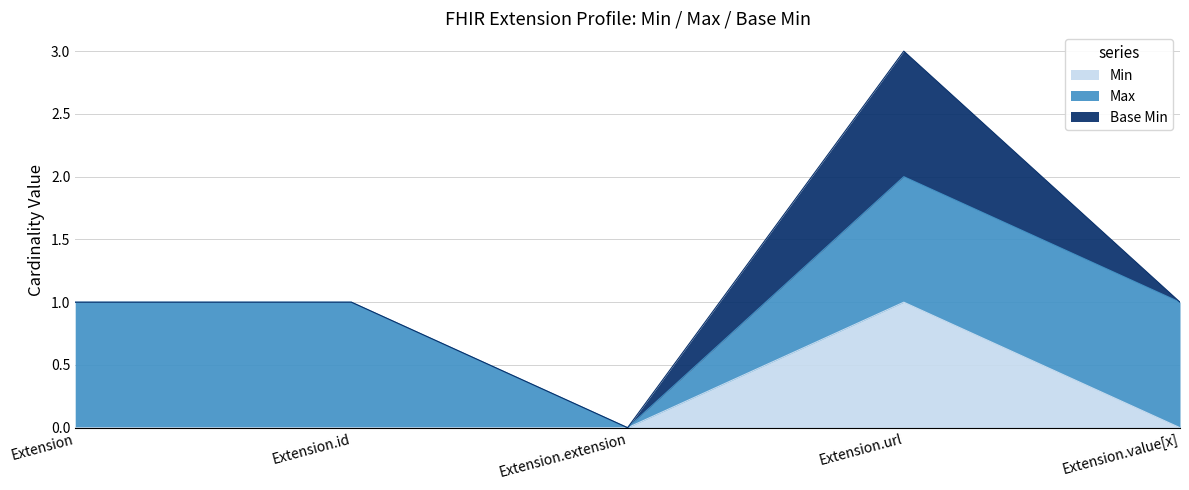

List the labels in order of value, smallest first.

Extension, Extension.id, Extension.extension, Extension.value[x], Extension.url